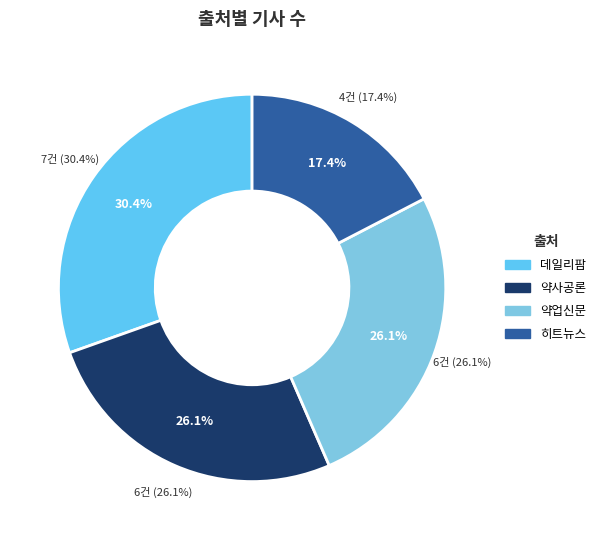

What is the largest slice in the pie chart?

데일리팜